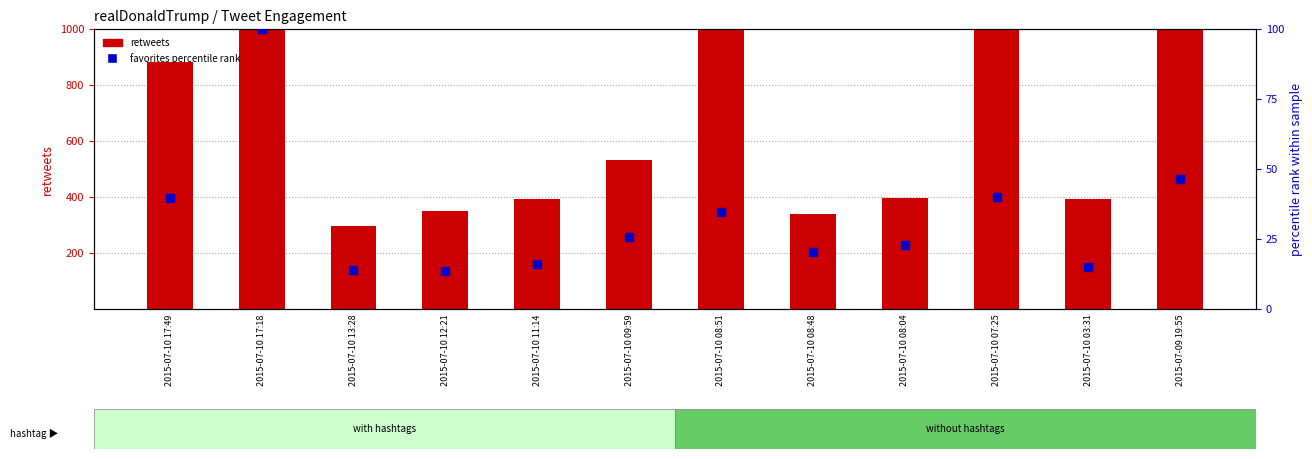

Is the value of retweets at 2015-07-09 19:55 greater than the value of favorites pct rank at 2015-07-10 17:18?

Yes